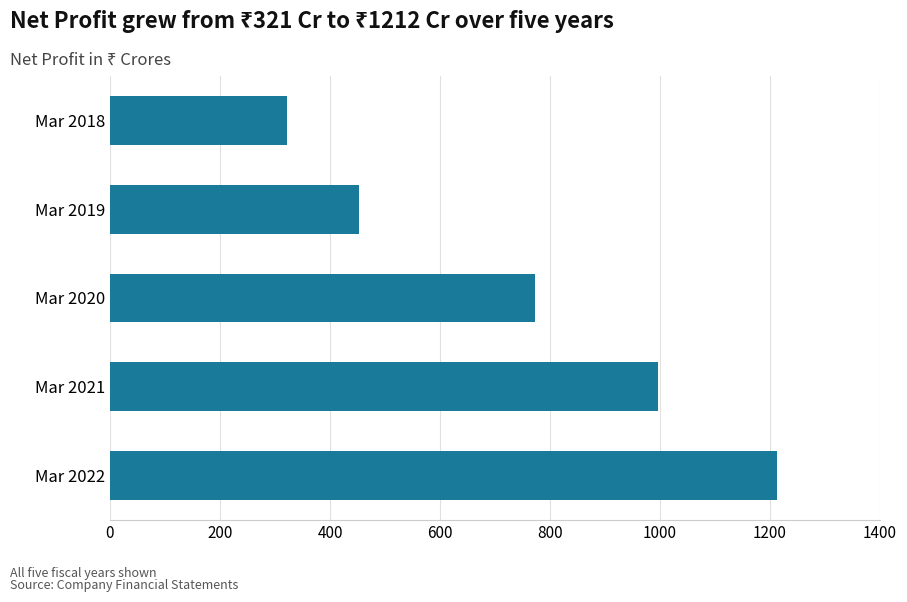

Rank the categories by value from highest to lowest.

Mar 2022, Mar 2021, Mar 2020, Mar 2019, Mar 2018